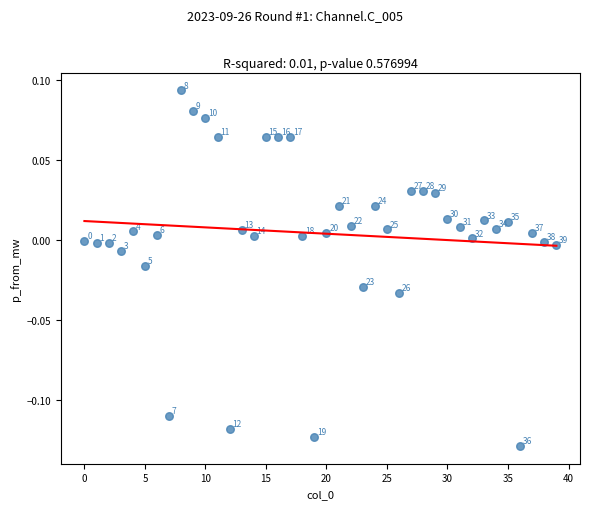

How many points are shown in the scatter plot?

40